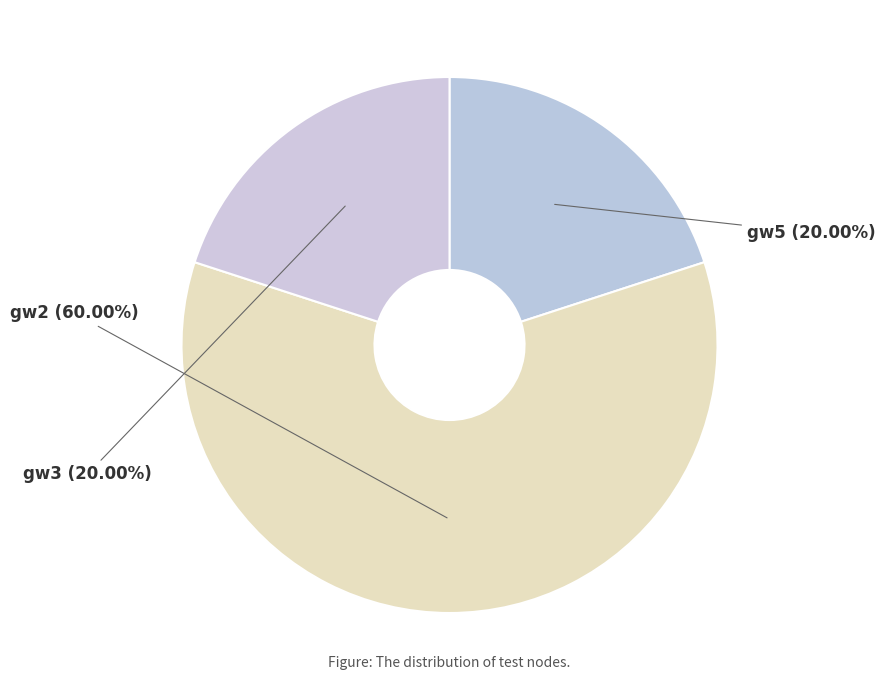

Does any single category account for the majority?

Yes